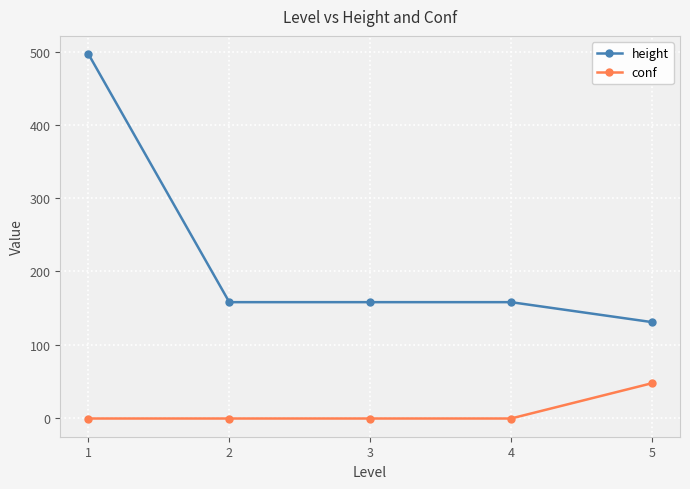

What is the smallest value displayed?

-1.0